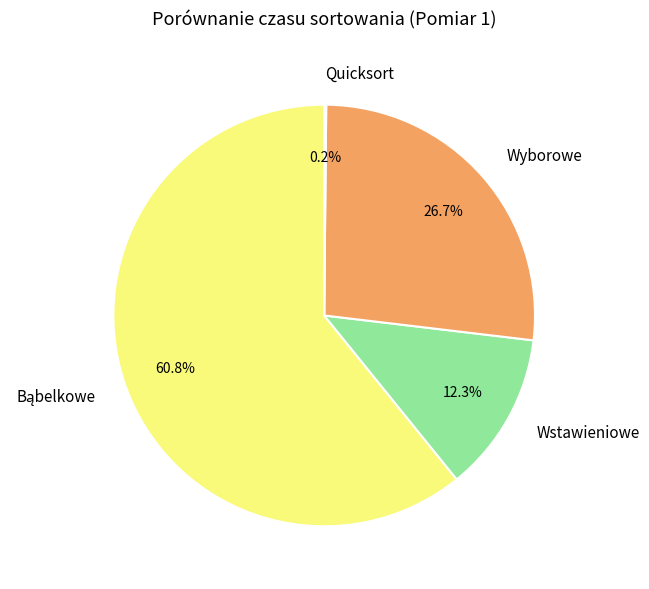

Is the sum of Wstawieniowe and Wyborowe greater than half?

No